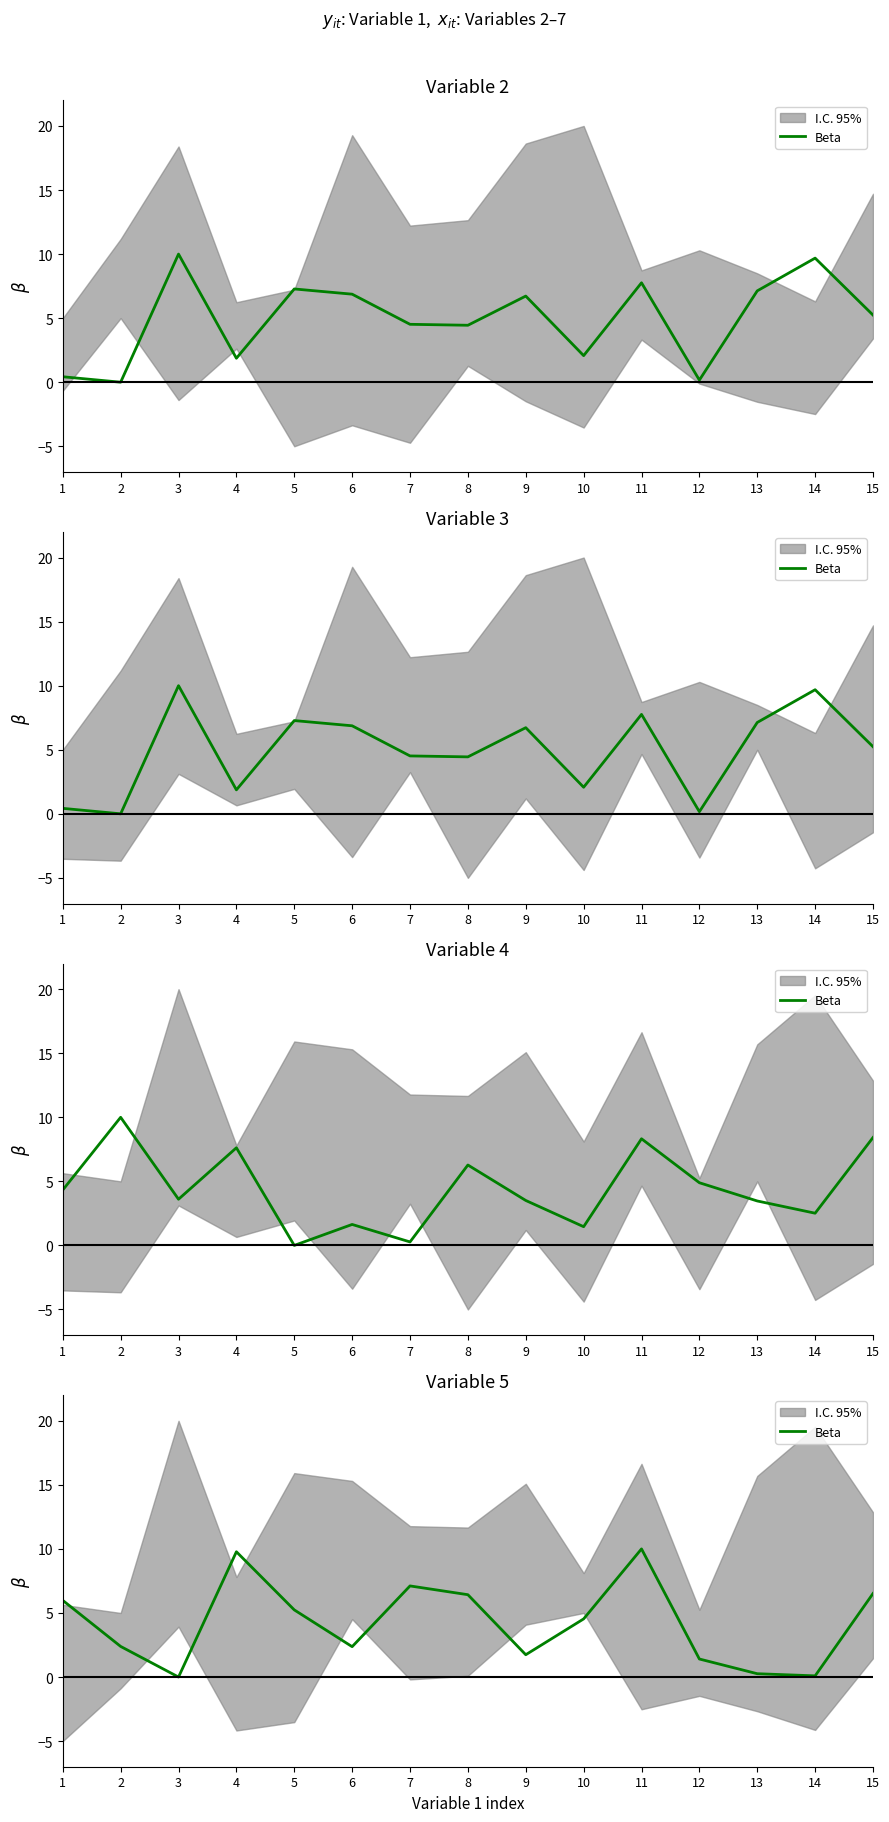

What is the sum of the values at 7 and 2?

9.5